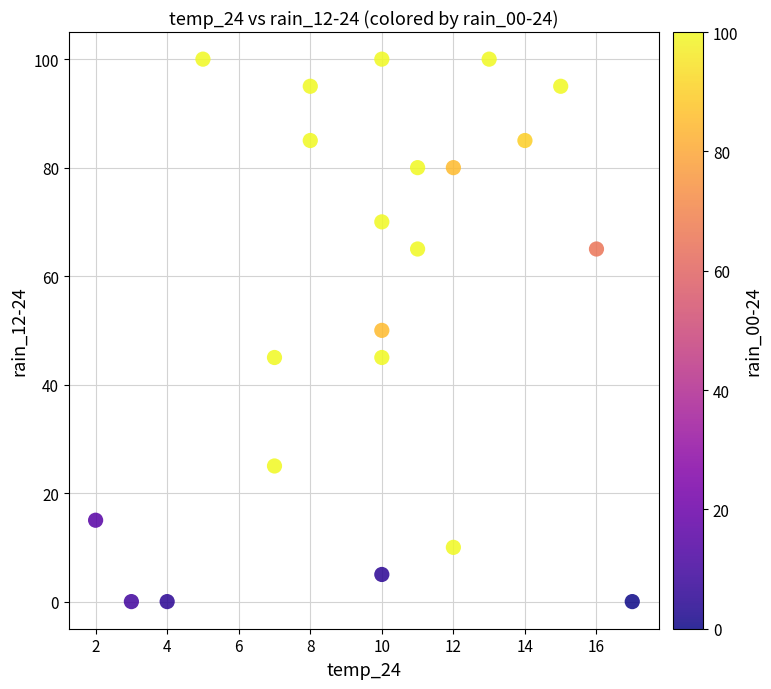

What is the range of Y values (max minus min)?

100